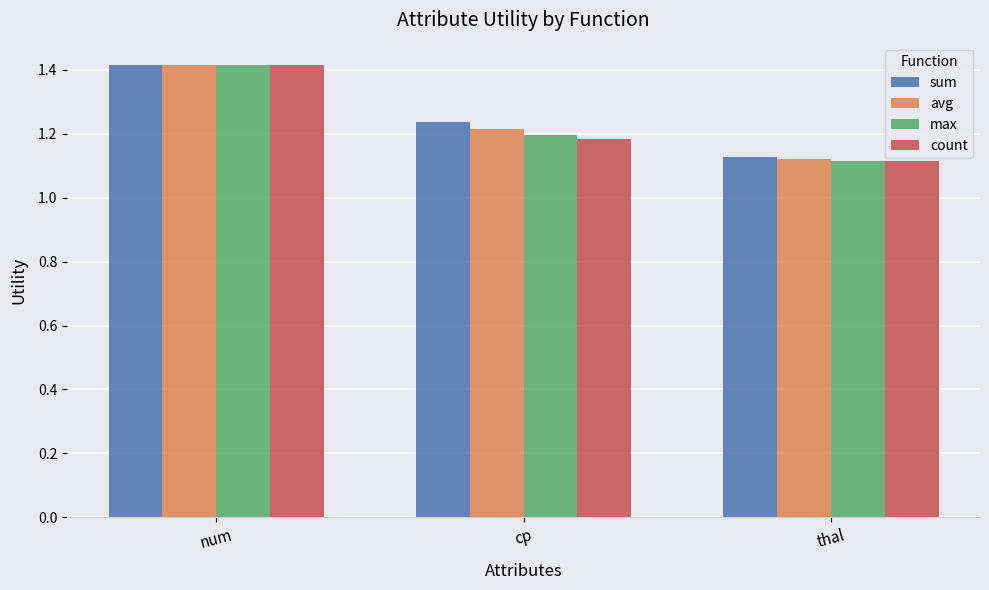

The value of max at num is 1.8. True or false?

False